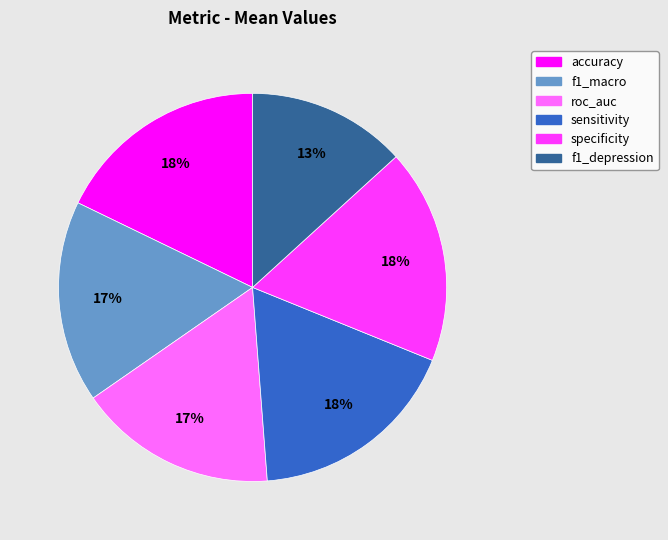

Do specificity and f1_macro together represent more than half of the pie?

No